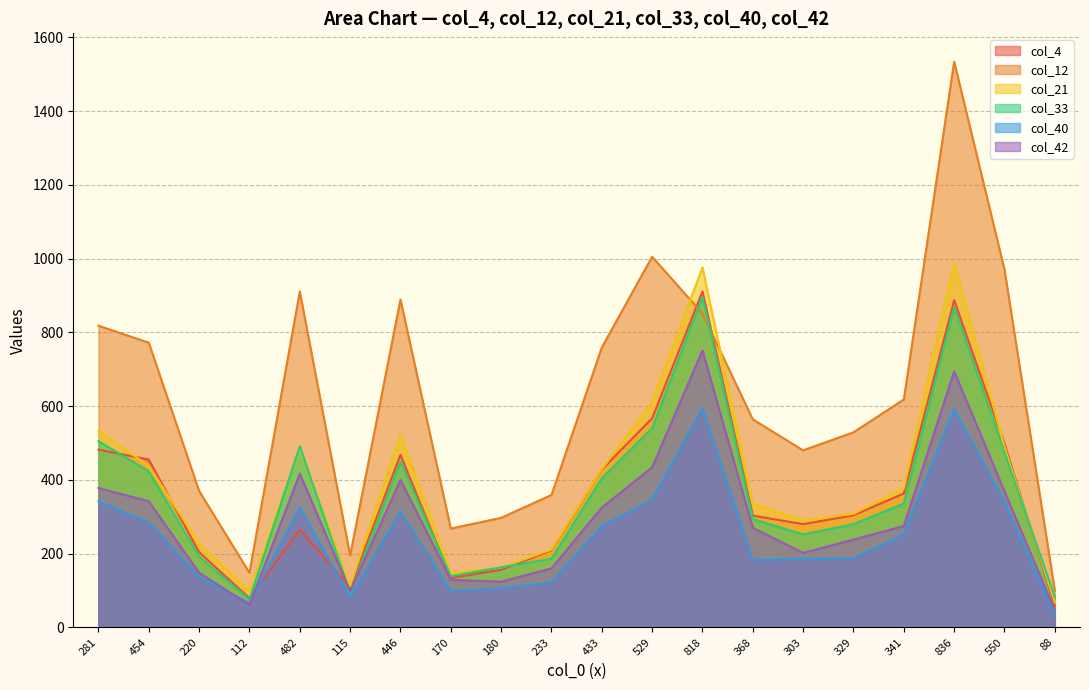

At which category is the sum across all series the highest?

836